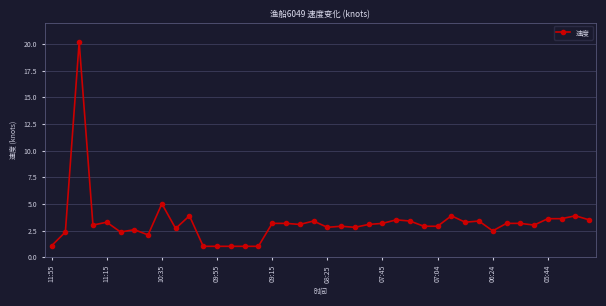

What is the average value?

3.3